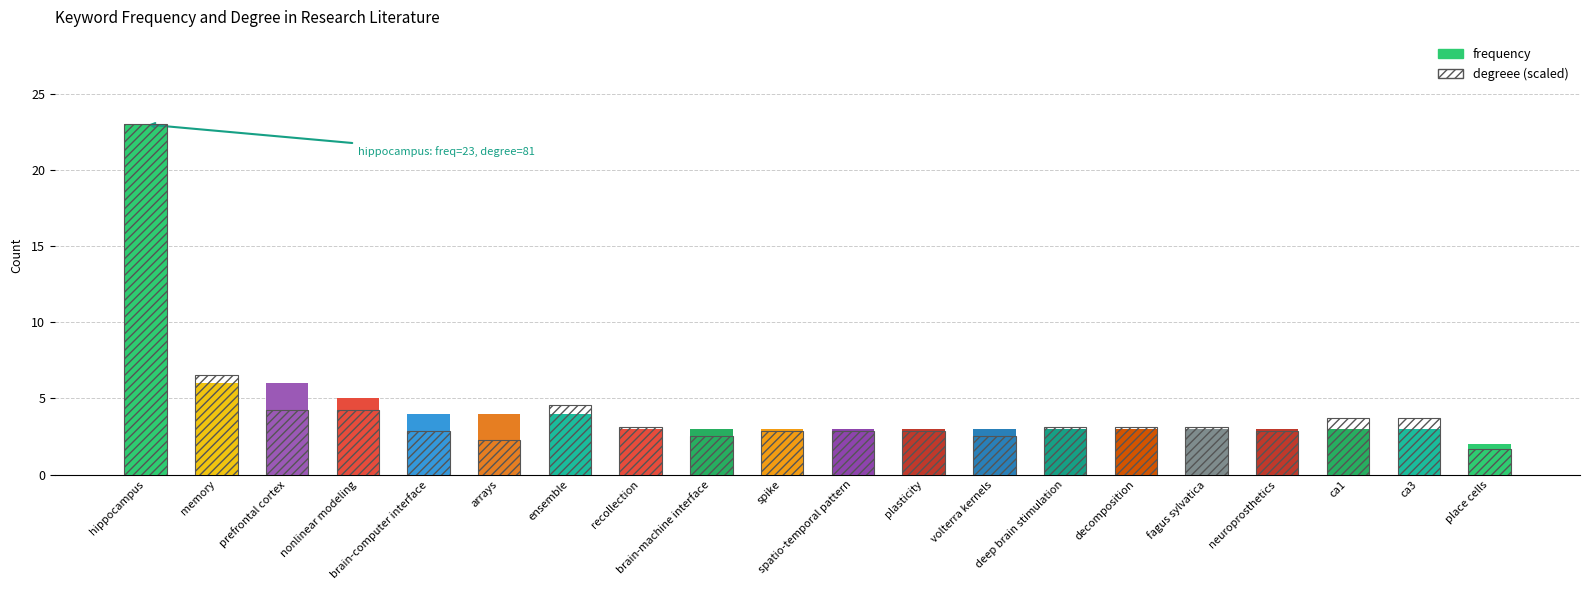

What is the sum of all degreee values?

85.8